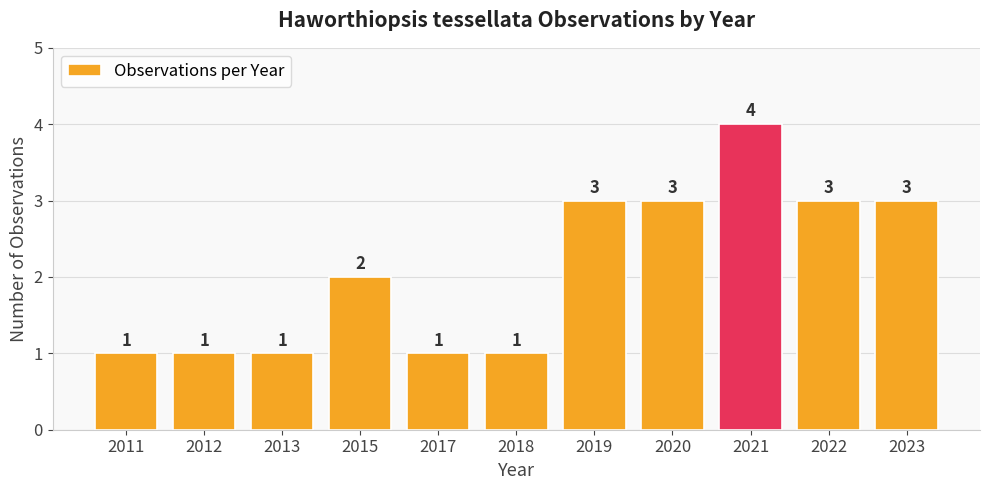

What value does the data have at 2015?

2